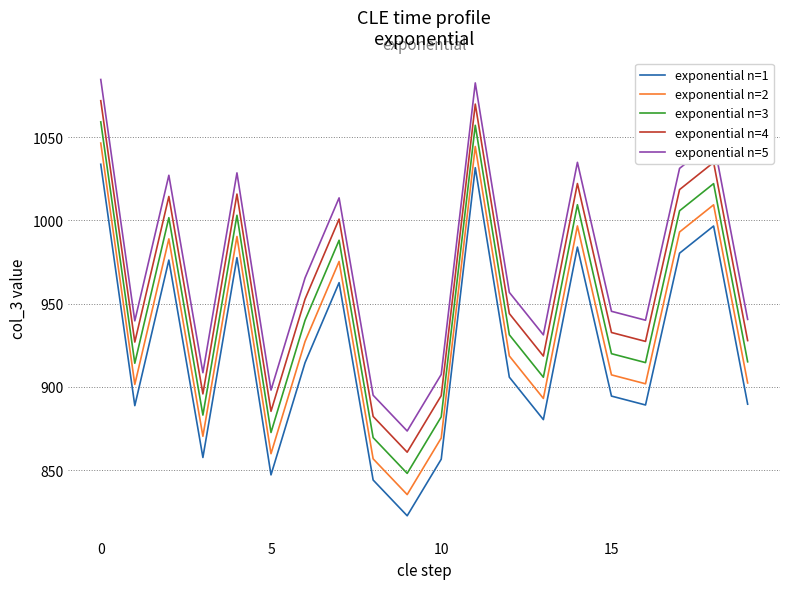

Does the chart display data point markers on the line(s)?

No